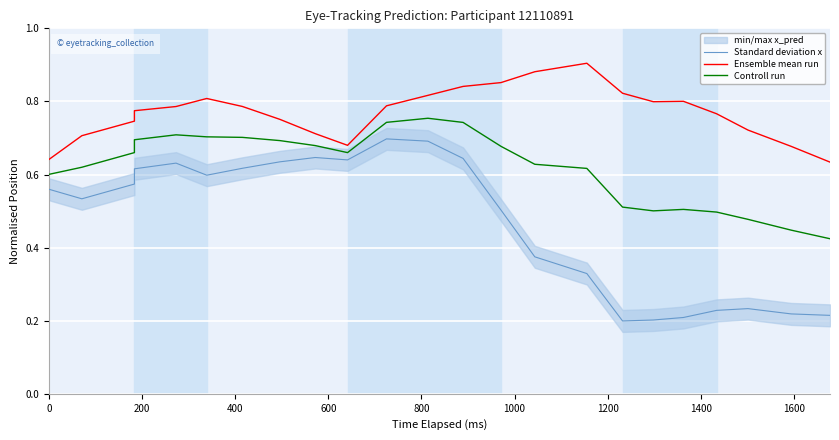

What is the difference between the second highest and second lowest values in the Ensemble mean run series?

0.2